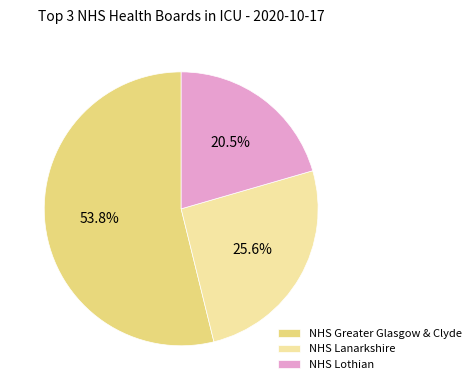

What is the largest slice in the pie chart?

NHS Greater Glasgow & Clyde